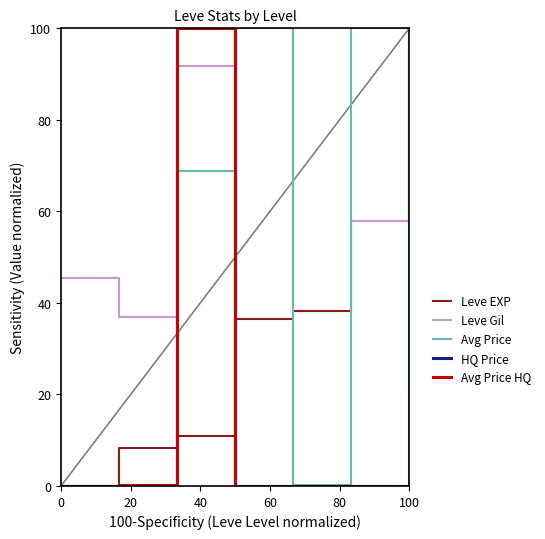

Does the chart display data point markers on the line(s)?

No